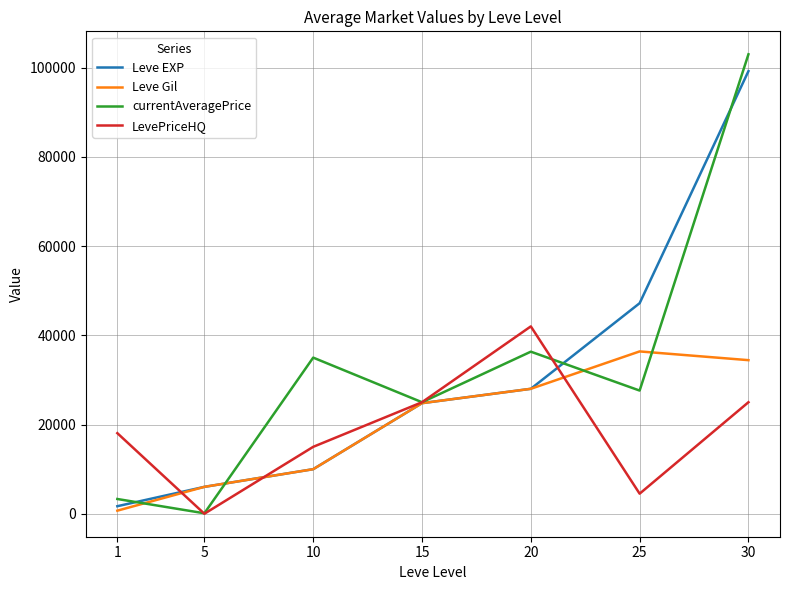

What is the difference between the second highest and minimum values in the currentAveragePrice series?

36228.2